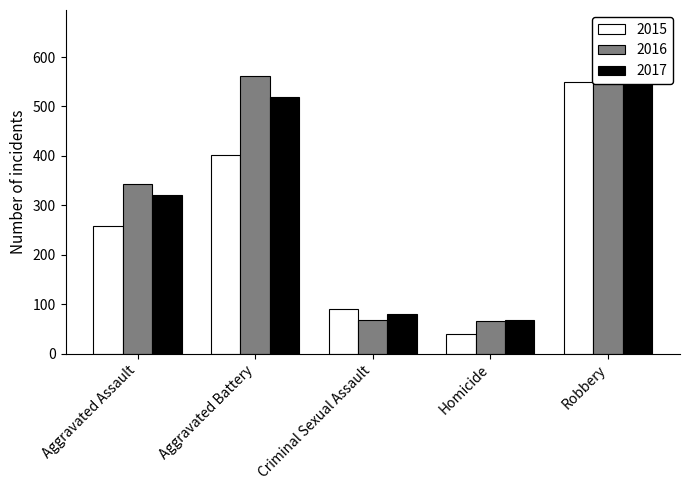

What is the maximum value shown in the chart?

662